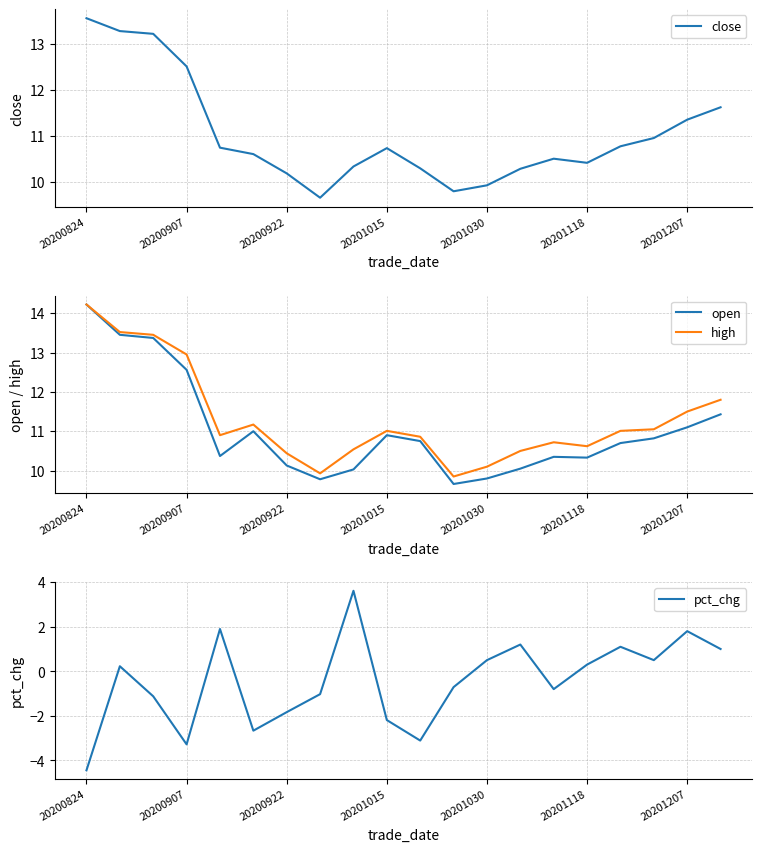

What is the difference between the maximum and minimum values in the pct_chg series?

8.1